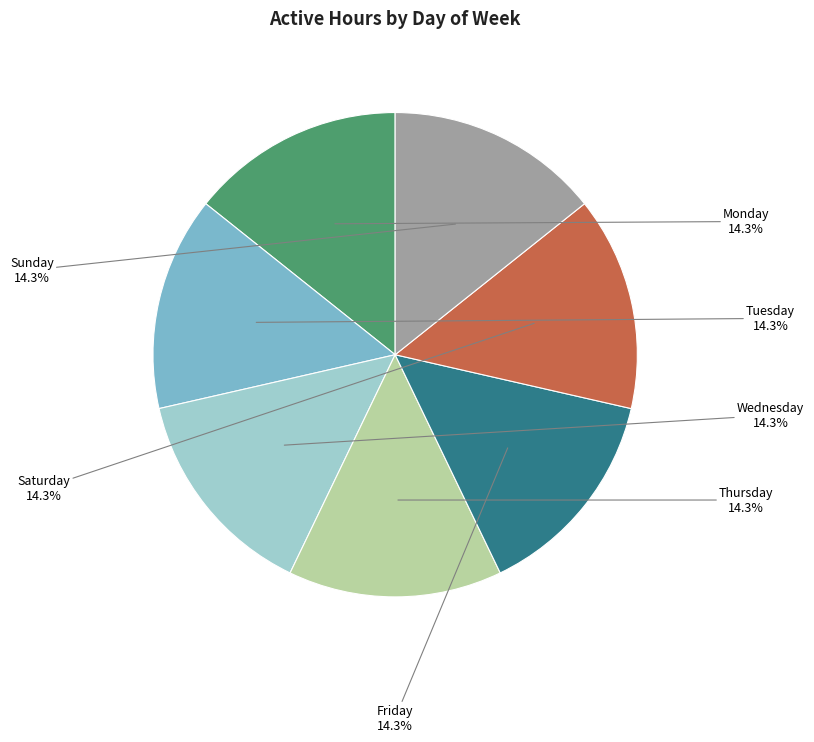

Approximately how many times larger is the value at Monday compared to Wednesday?

1.0